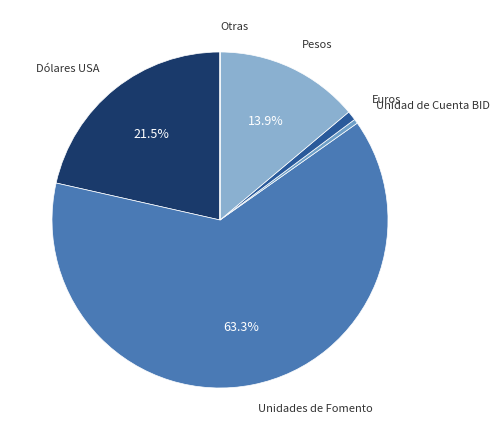

Which slice is the largest?

Unidades de Fomento